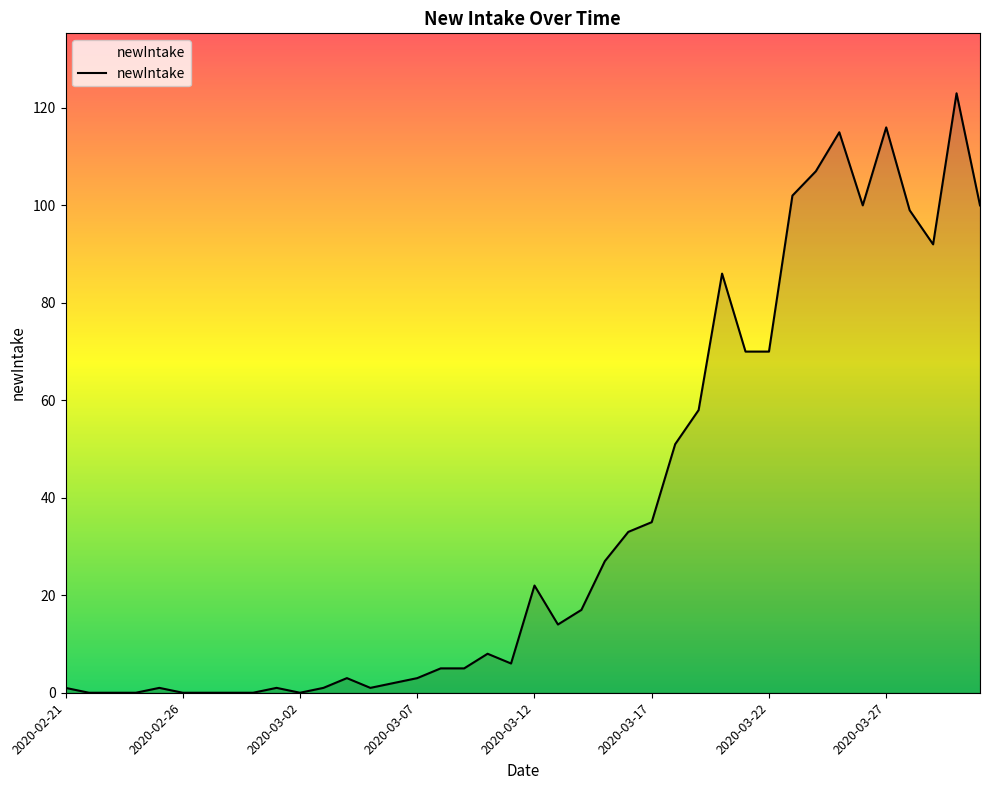

What is the greatest value displayed?

123